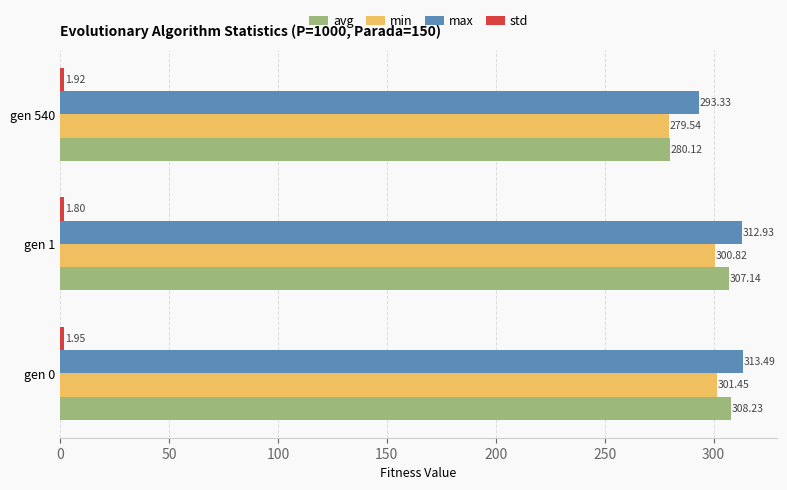

What is the total value across all series at gen 540?

854.9